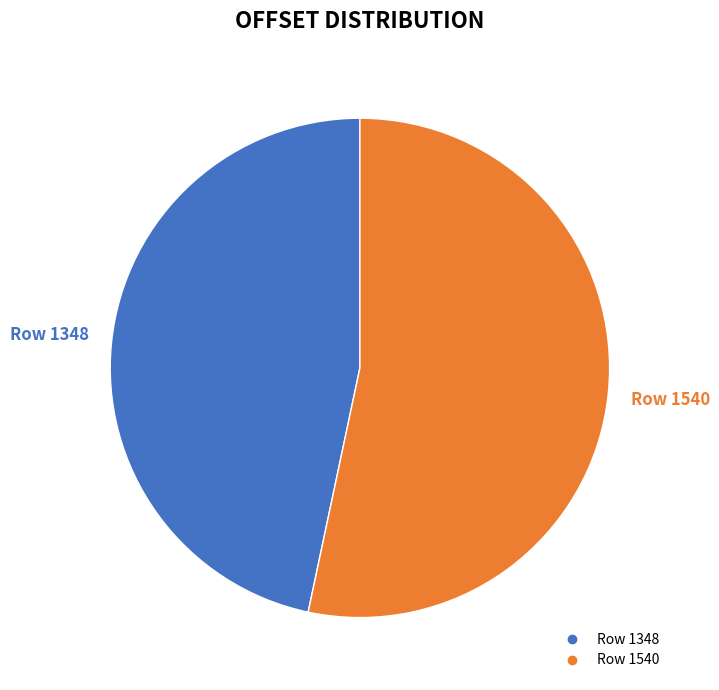

Rank the categories by value from highest to lowest.

Row 1540, Row 1348